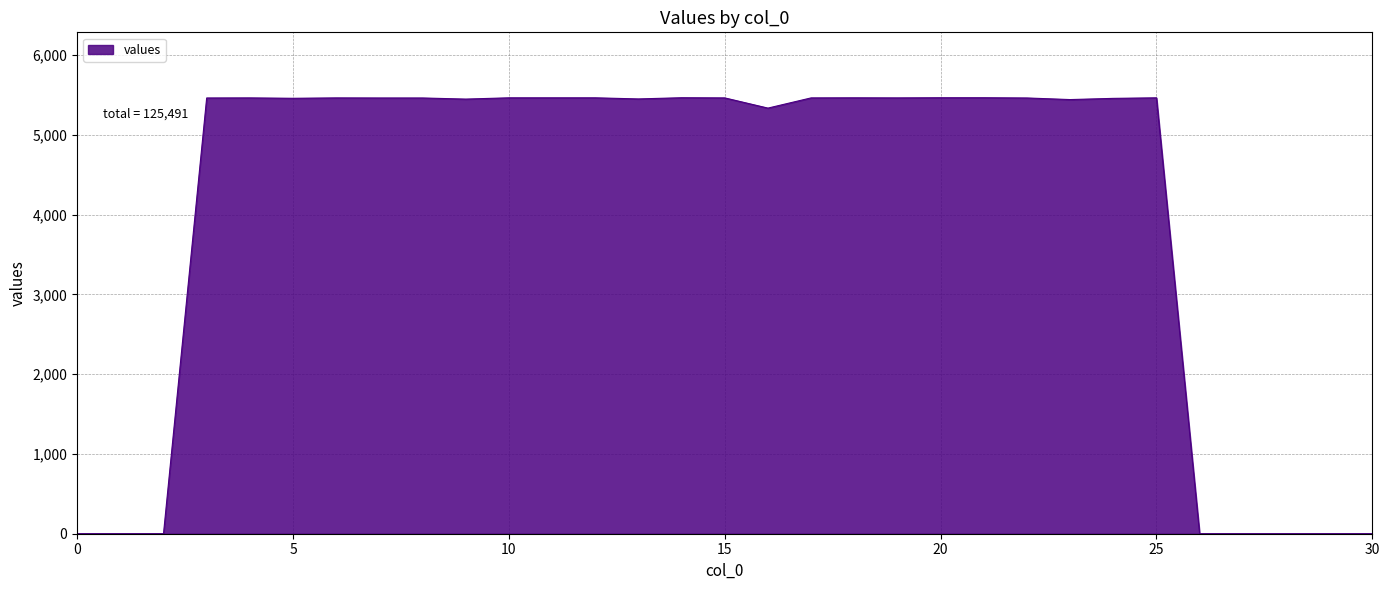

Does the chart have visible grid lines?

Yes